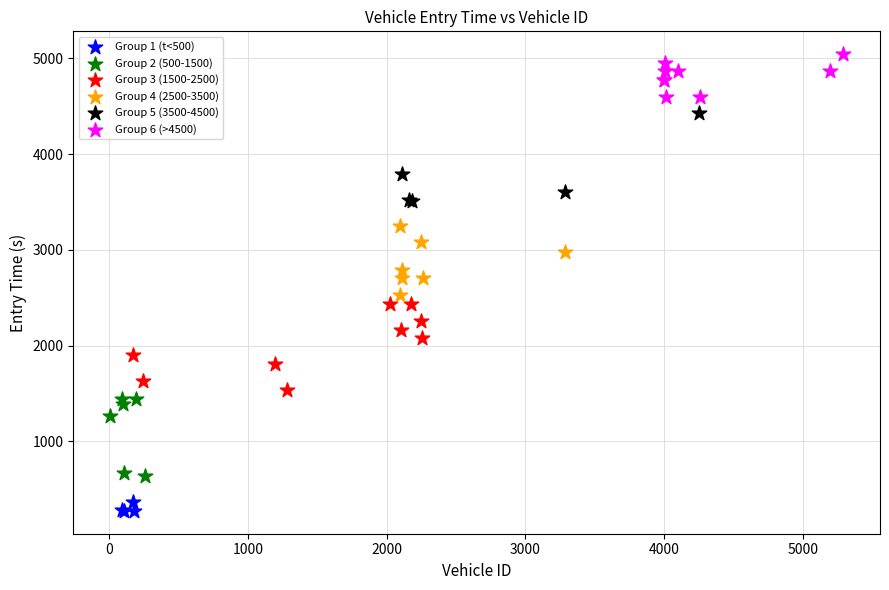

What are all the series names shown in the legend?

Group 1 (t<500), Group 2 (500-1500), Group 3 (1500-2500), Group 4 (2500-3500), Group 5 (3500-4500), Group 6 (>4500)